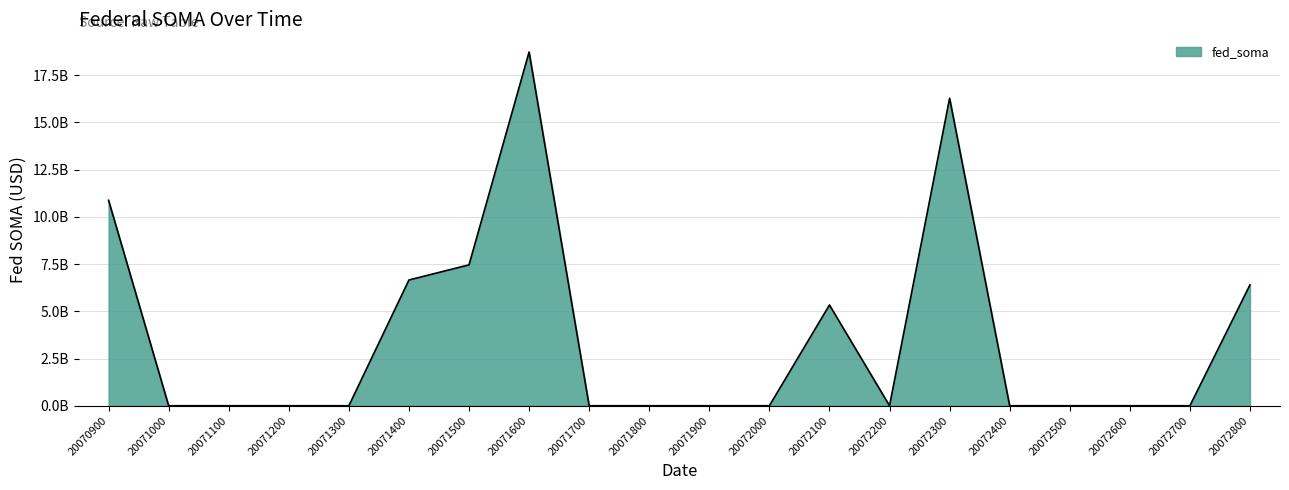

Does the chart display data point markers on the line(s)?

No